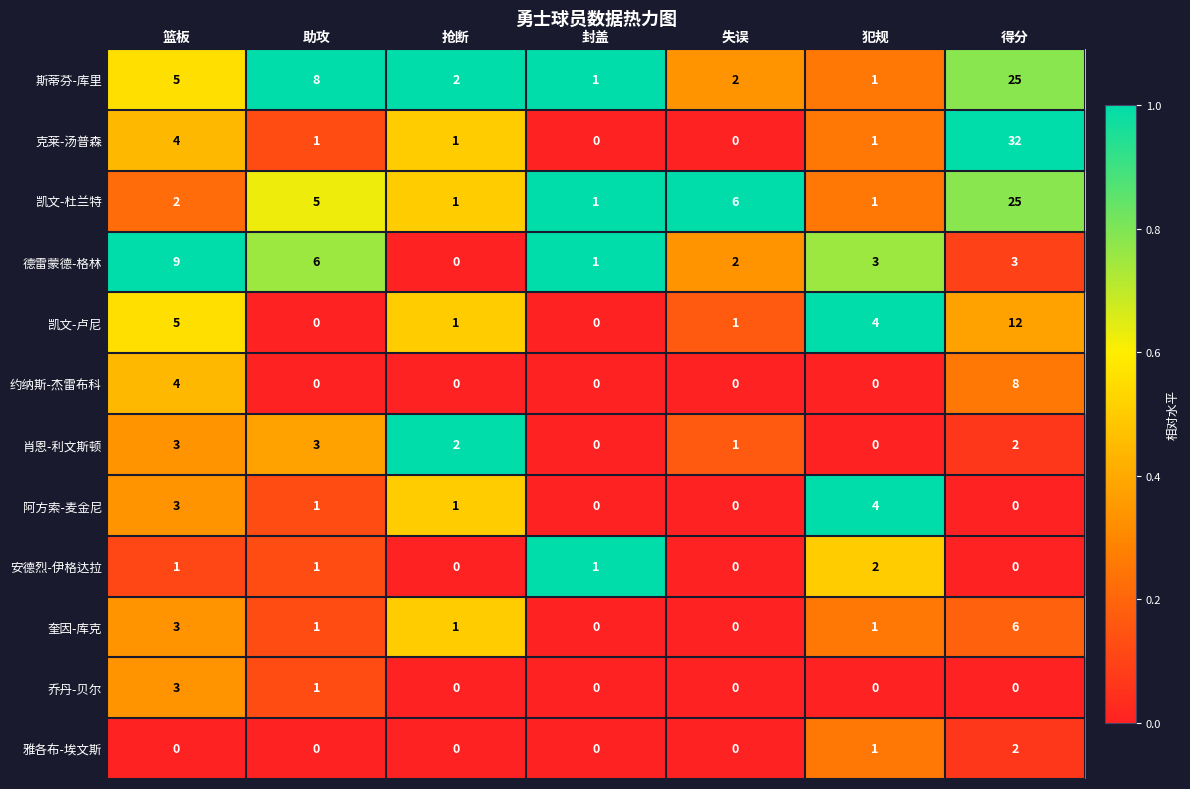

What is the maximum value shown in the chart?

32